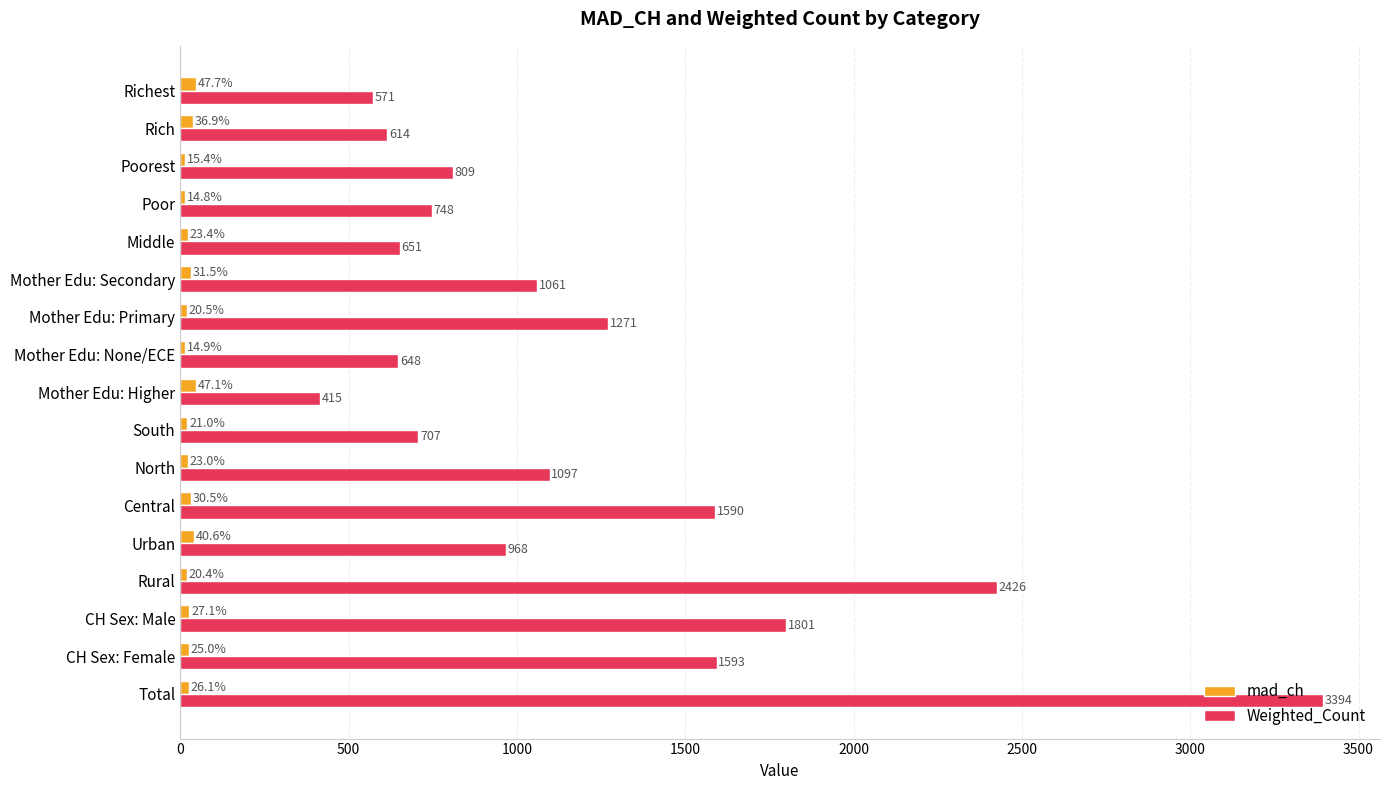

The value of mad_ch at Middle is 23.4. True or false?

True